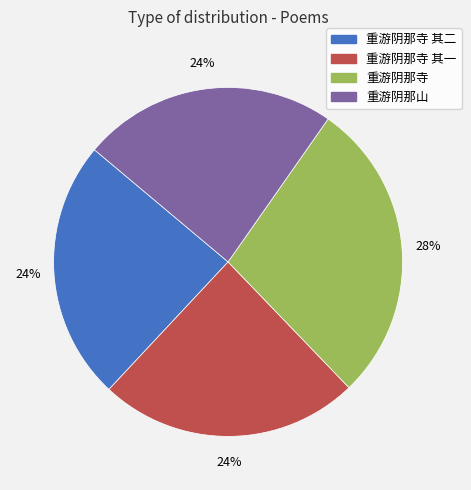

Is there a majority slice in this chart?

No